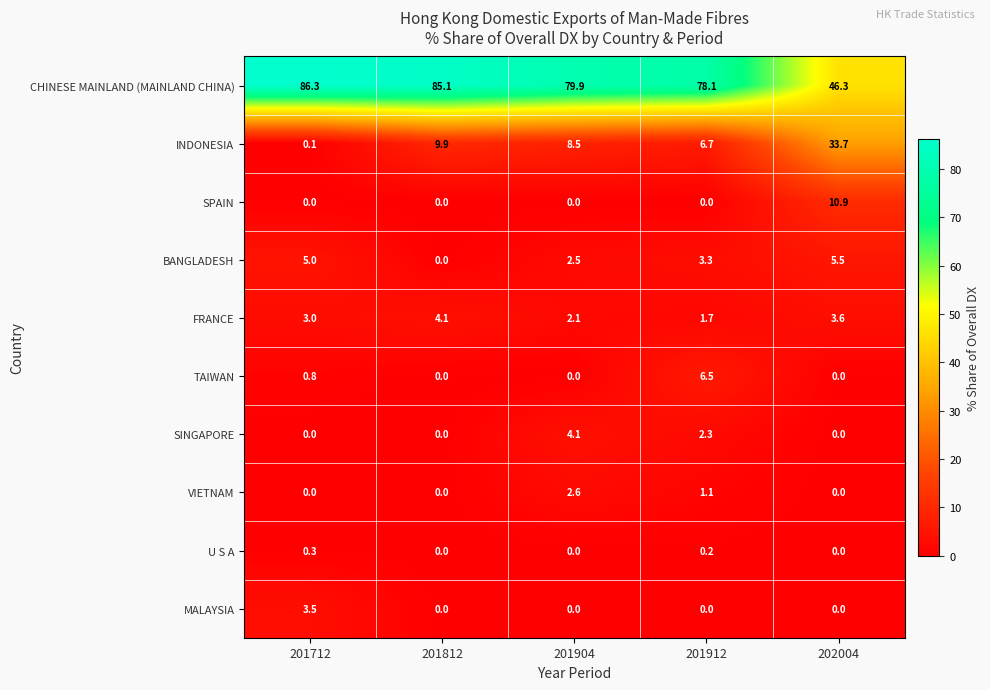

The VIETNAM series shows -1.1 at 201812. True or false?

False